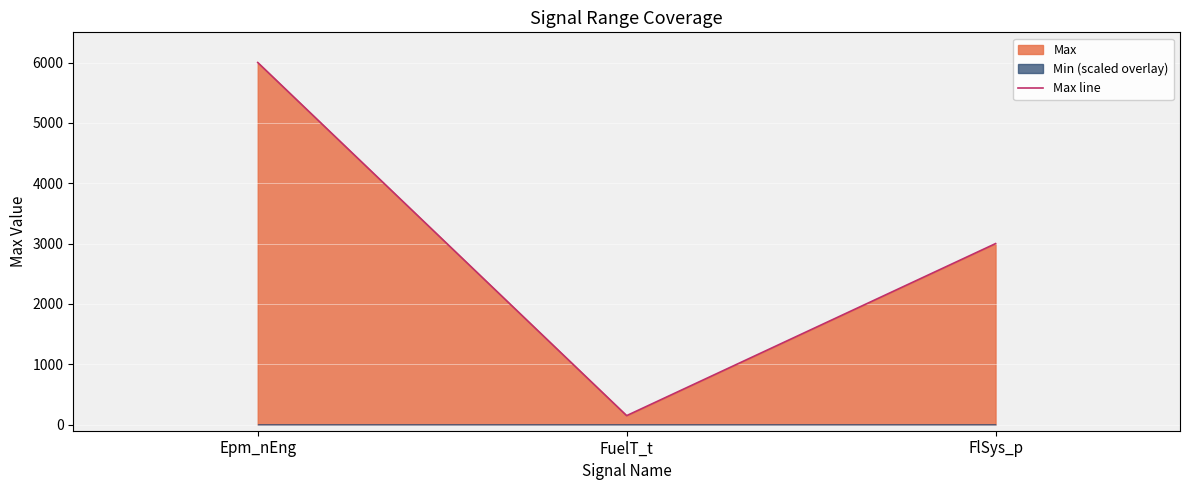

How many values are below 3000?

1